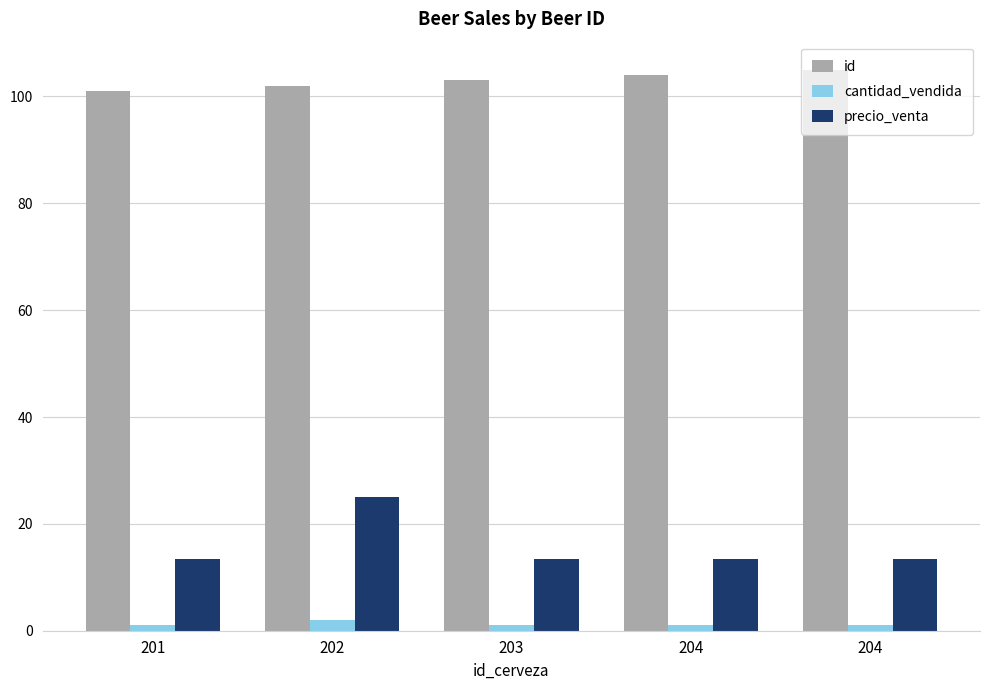

Are the bars horizontal?

No